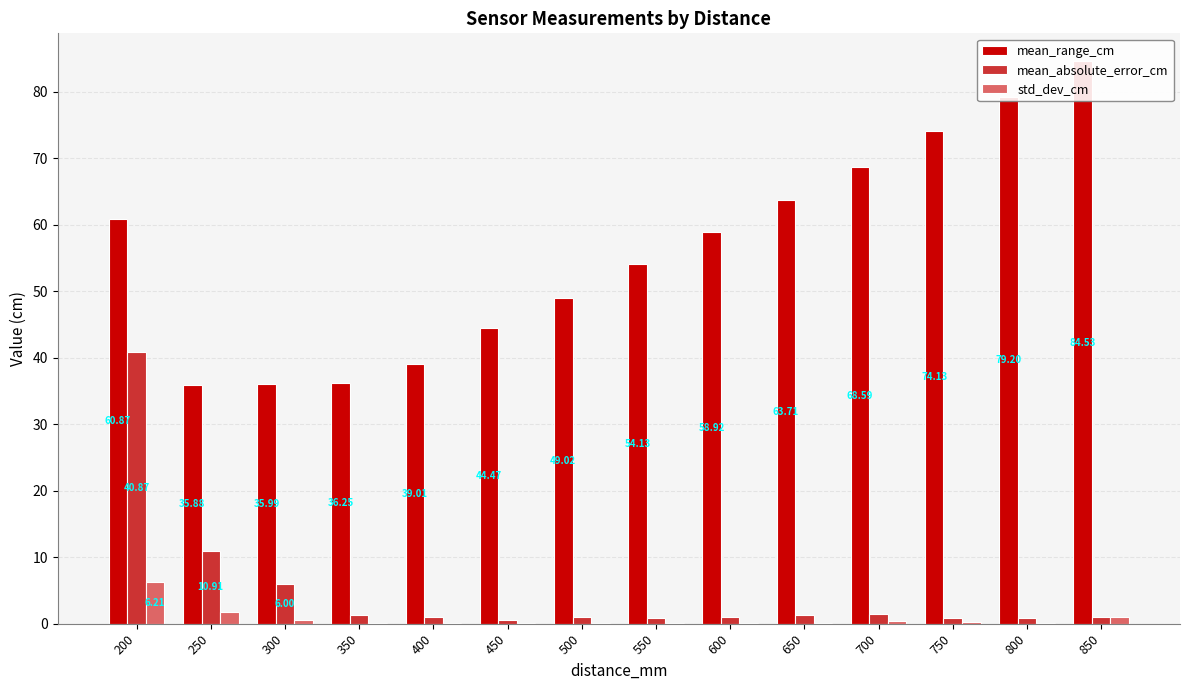

What is the difference between the maximum and minimum values in the std_dev_cm series?

6.2